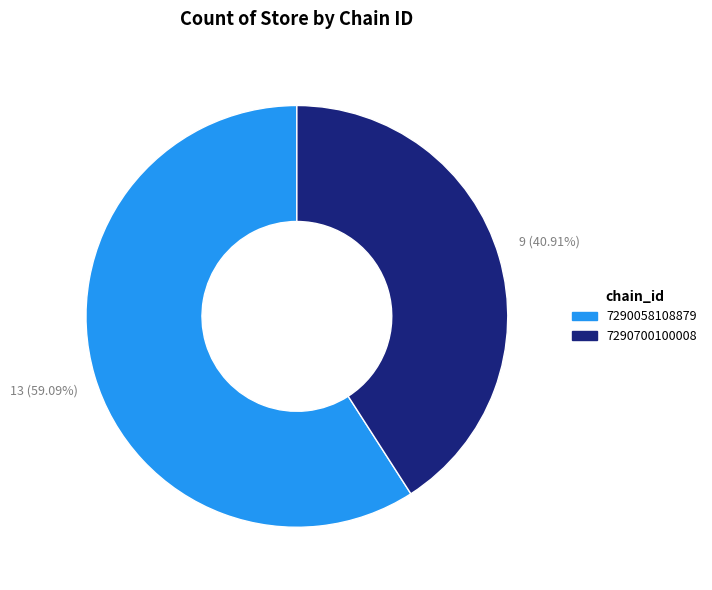

How many slices are in this pie chart?

2